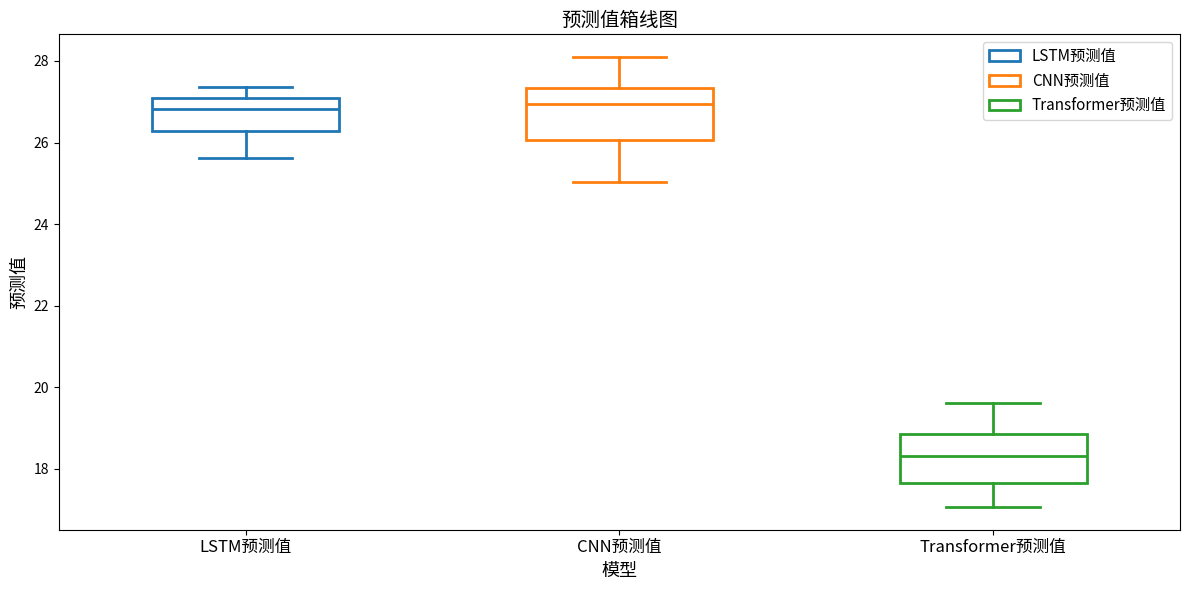

Where does the upper whisker of the box for Transformer预测值 end on the y-axis? The values are not printed on the chart, so give them approximately, as read against the axis.

19.6